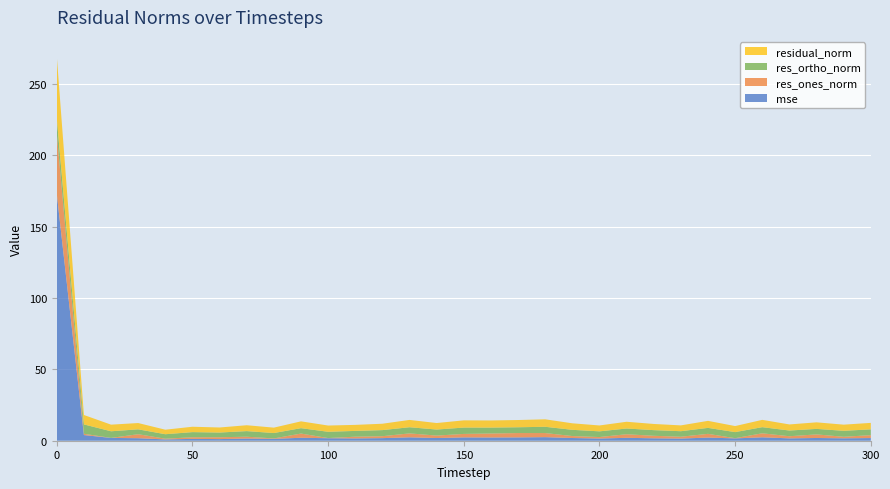

Reading left to right, what are all the values shown in this chart?

mse: 172.9	4.0	2.0	1.8	0.9	1.3	1.1	1.5	1.3	2.1	1.7	1.6	1.8	2.4	1.9	2.3	2.3	2.3	2.5	1.9	1.5	2.0	1.7	1.5	2.2	1.6	2.4	1.7	1.9	1.7	1.9
res_ones_norm: 42.3	0.9	0.0	2.8	0.5	1.1	1.3	1.3	0.3	3.0	0.1	1.2	1.4	2.8	1.7	2.4	2.8	3.0	2.9	1.4	1.0	2.5	1.8	1.3	2.6	0.2	2.8	1.5	2.5	1.1	2.0
res_ortho_norm: 10.5	6.5	4.6	3.4	3.1	3.6	3.3	3.9	3.8	3.8	4.4	4.0	4.3	4.3	4.2	4.4	4.1	4.0	4.4	4.4	4.0	4.0	4.0	3.9	4.2	4.2	4.3	4.0	3.8	4.2	4.1
residual_norm: 43.6	6.6	4.6	4.4	3.2	3.8	3.5	4.1	3.8	4.8	4.4	4.2	4.5	5.1	4.6	5.1	5.0	5.1	5.2	4.6	4.1	4.7	4.3	4.1	4.9	4.2	5.1	4.3	4.6	4.3	4.5